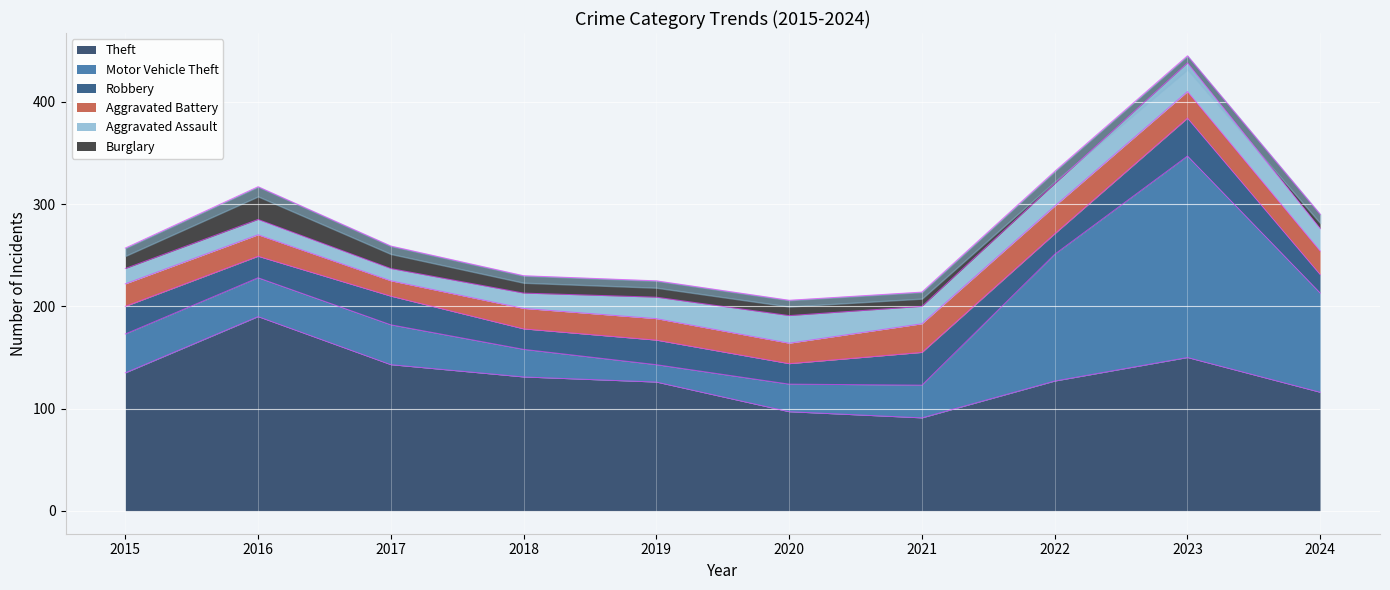

How many intersections are there between Motor Vehicle Theft and Aggravated Assault?

1